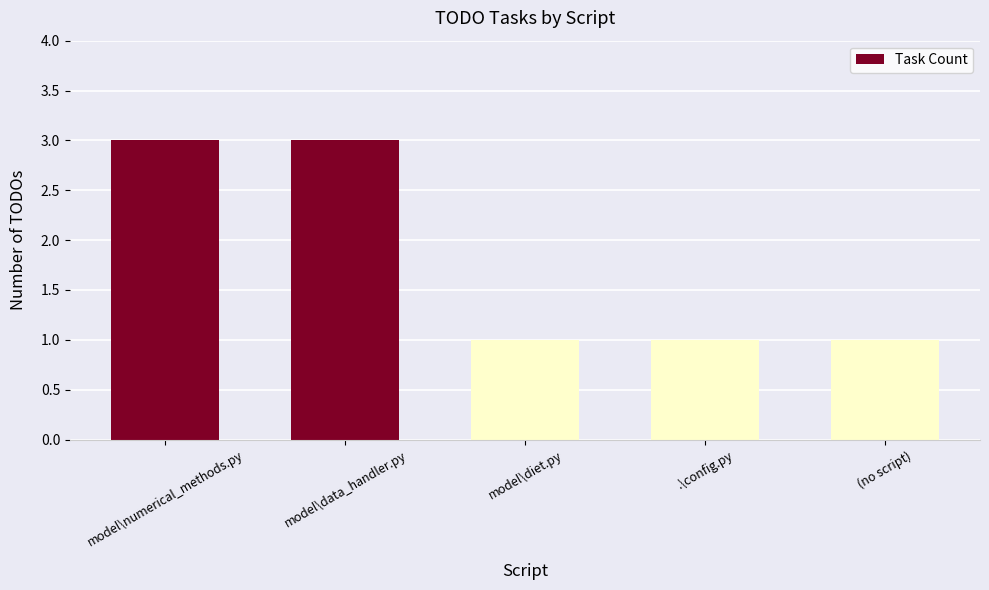

What is the change in value from model\data_handler.py to model\diet.py?

-2